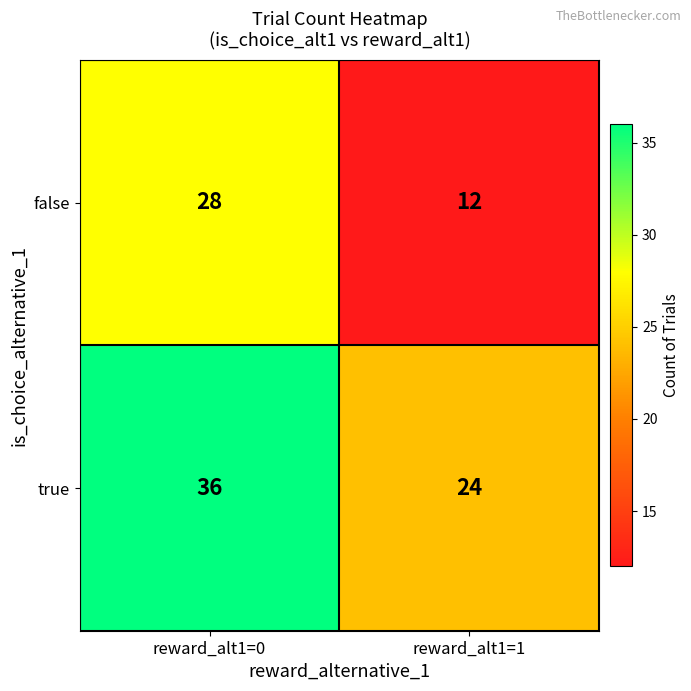

Reading left to right, list all the values displayed in this chart.

false: 28	12
true: 36	24